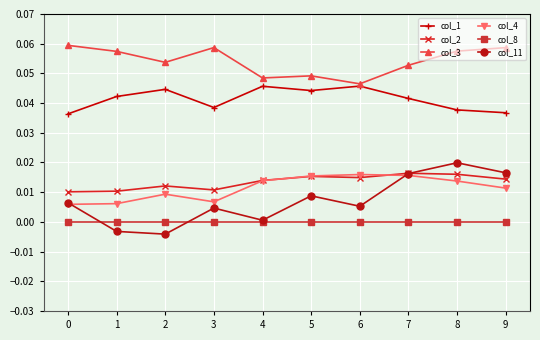

In col_11, how many points are lower than both neighbors (excluding endpoints)?

3